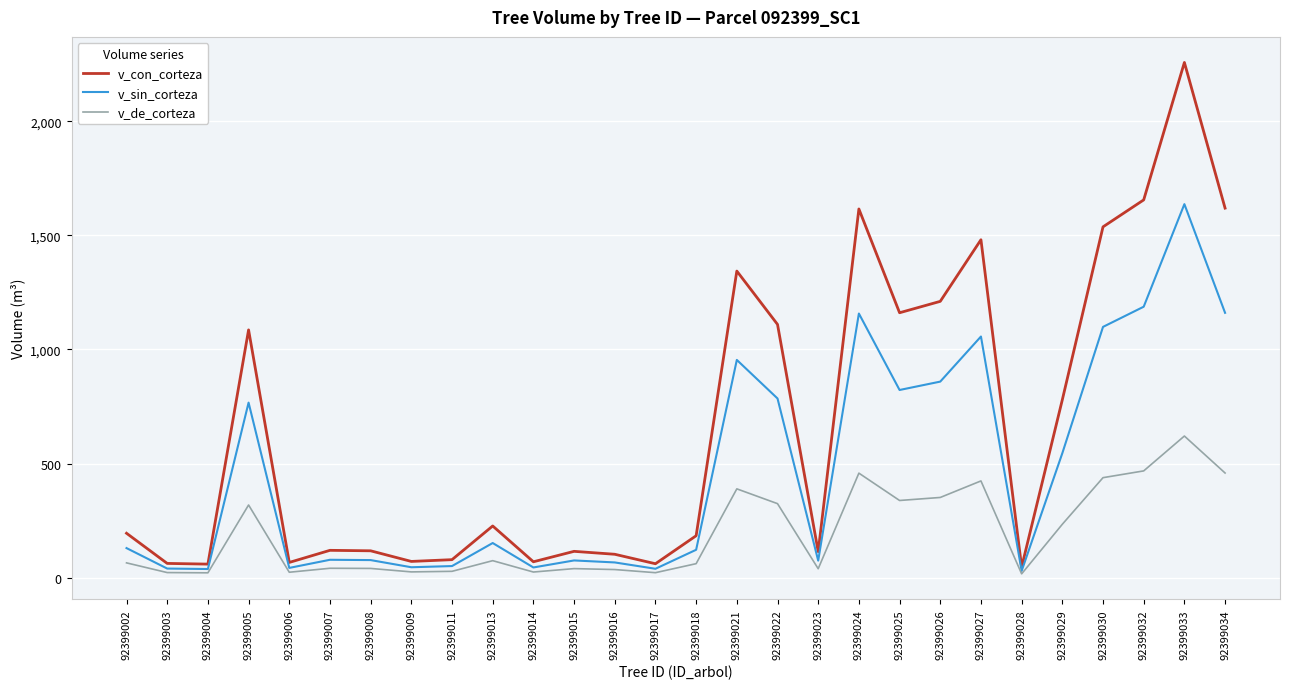

Where is v_con_corteza nearest to the value 1151?

92399025